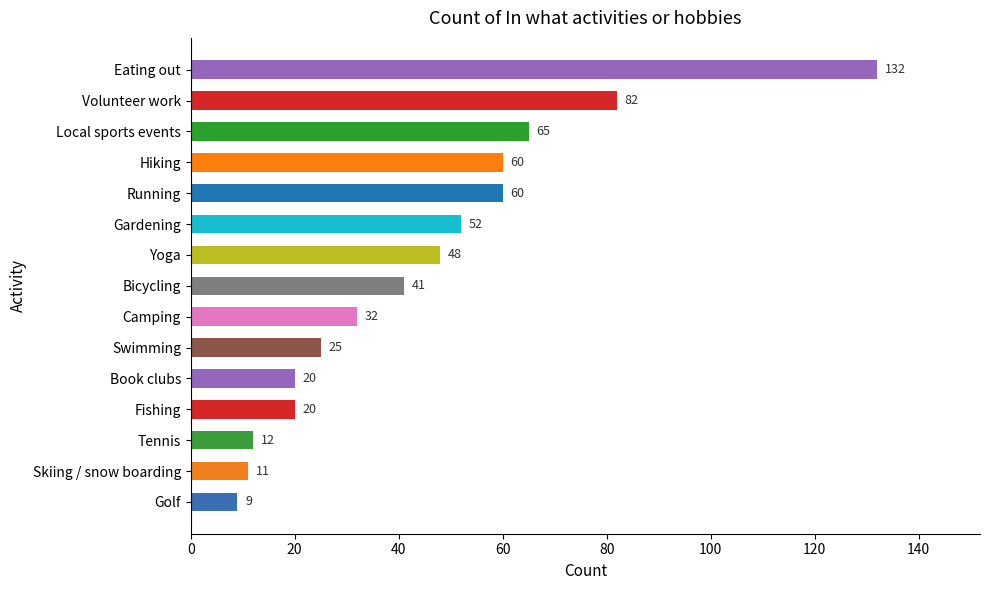

What is the change in value from Camping to Yoga?

+16